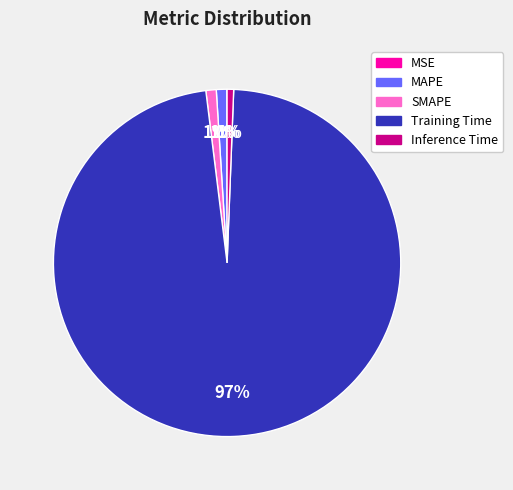

Do SMAPE and MAPE together represent more than half of the pie?

No